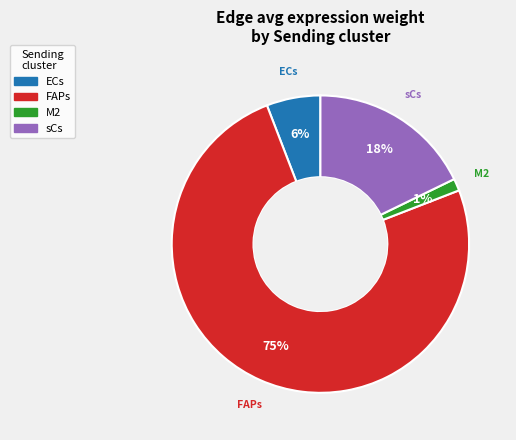

To the nearest percent, what is the difference between the sCs and FAPs slice percentages?

57%